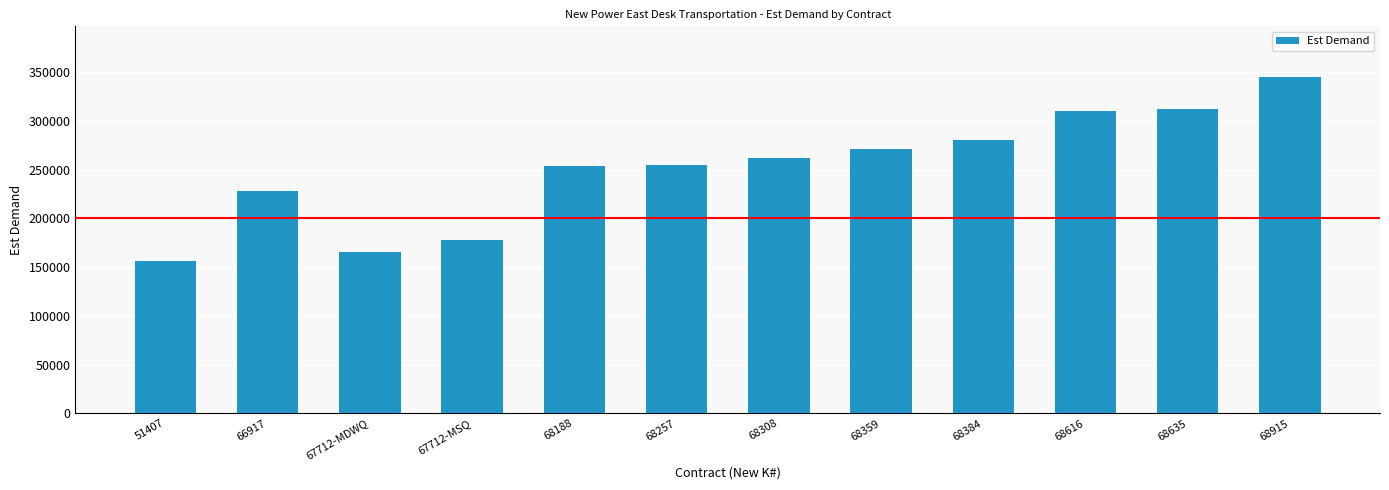

What is the smallest value displayed?

156569.0